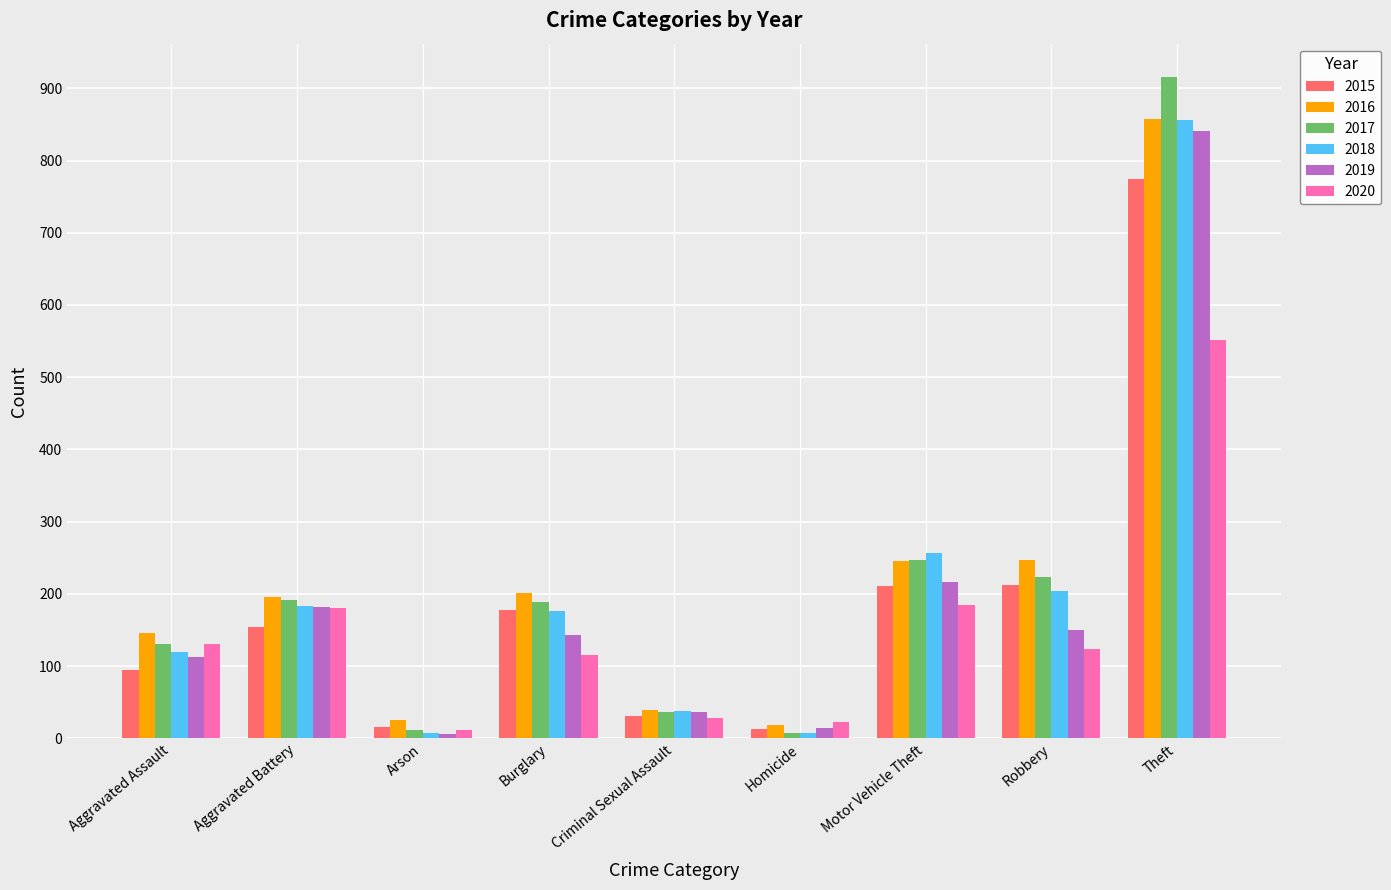

Does the chart contain any negative values?

No